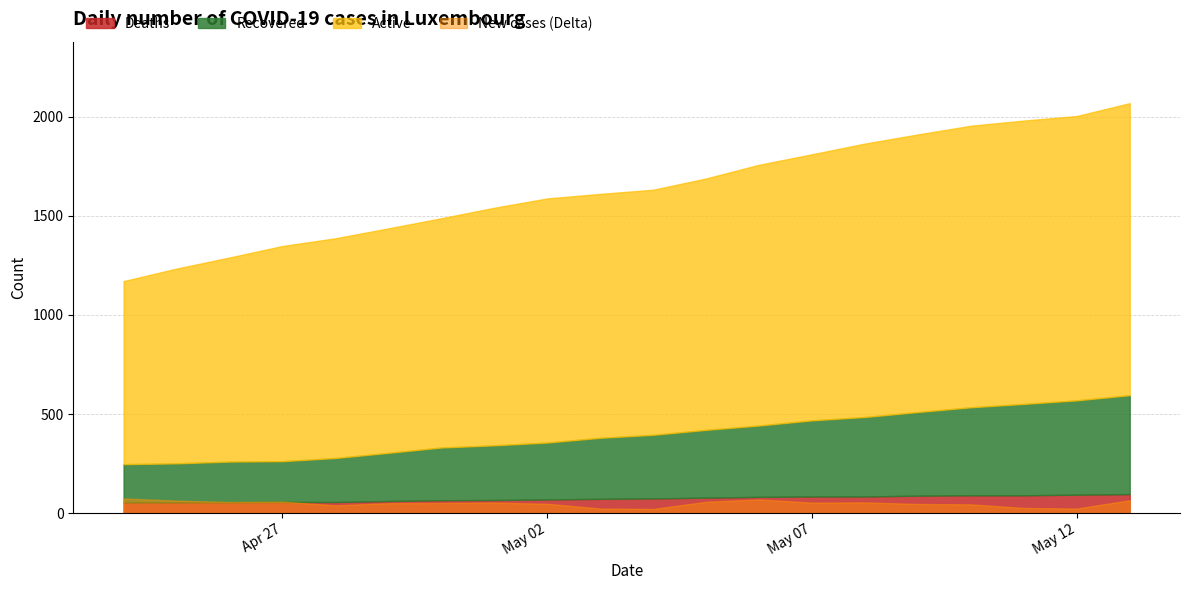

At which label does Confirmed first exceed 1632?

2020-05-05